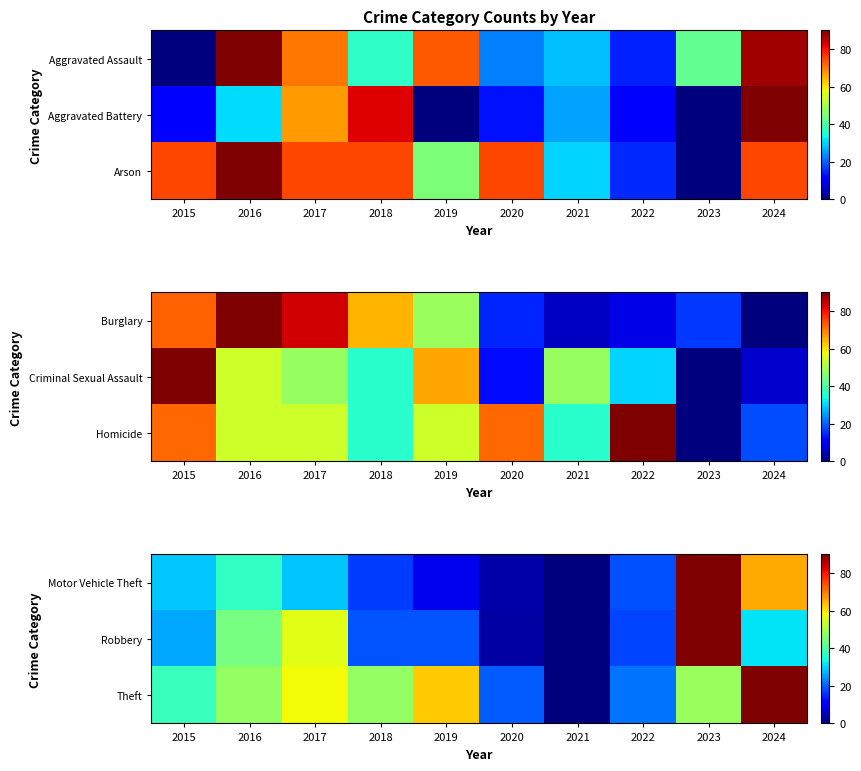

How many values in the Robbery series exceed 26?

5